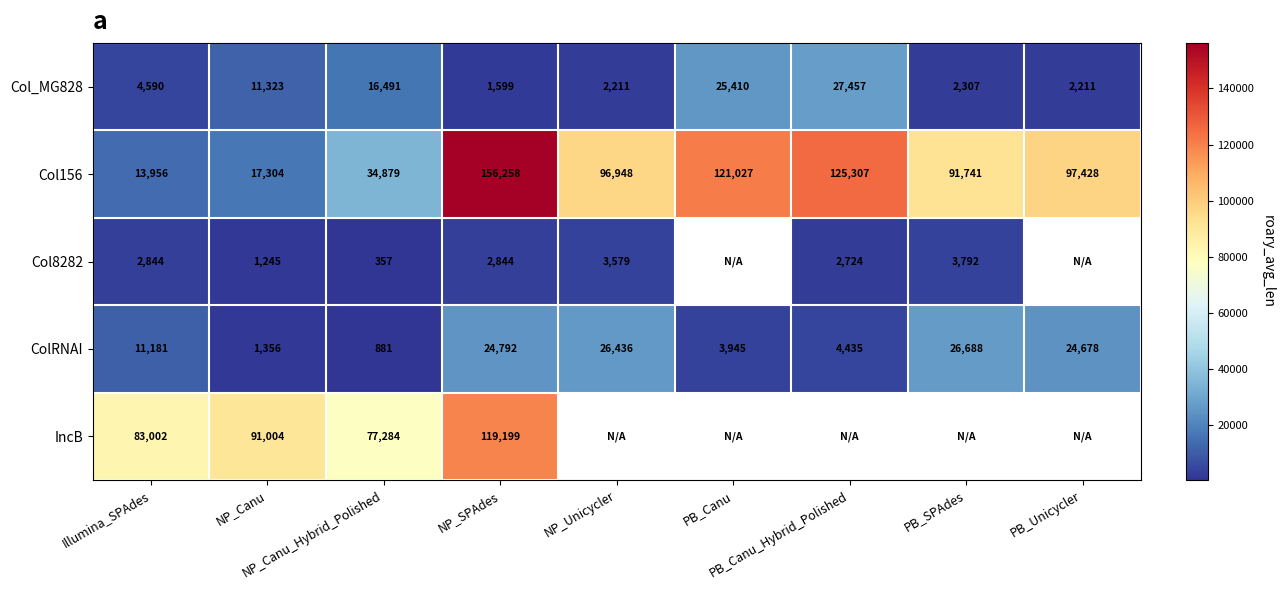

What is the difference between the maximum and minimum values in the ColRNAI series?

25807